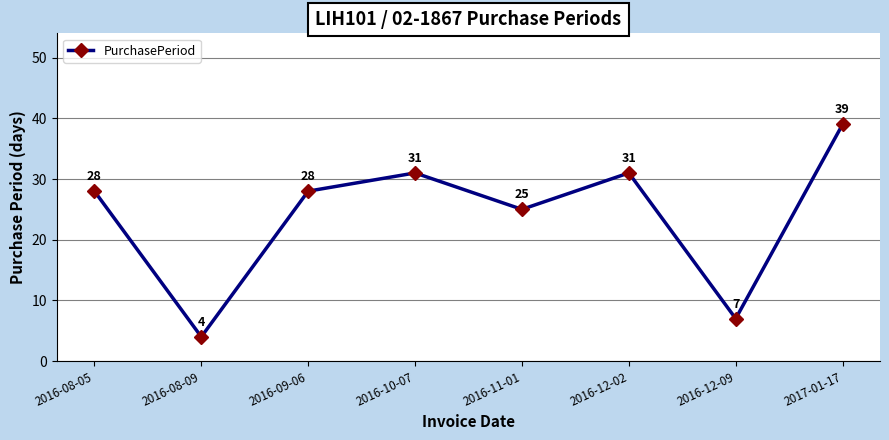

What position from the left is 2016-10-07?

4